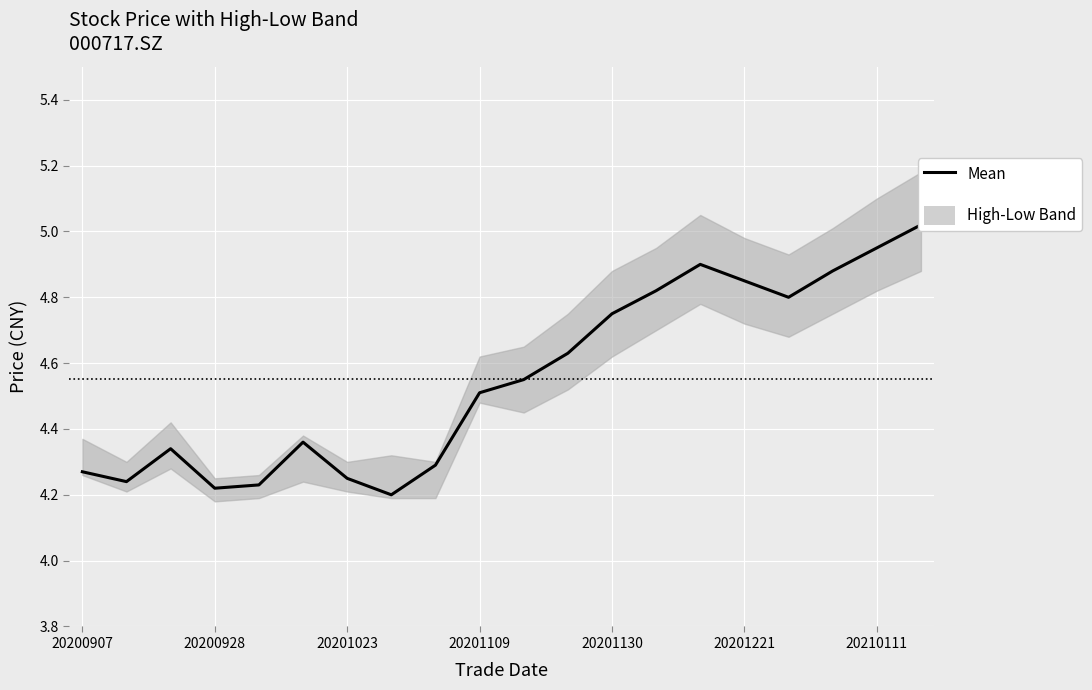

Approximately how many times larger is the value at 19 compared to 7?

1.2